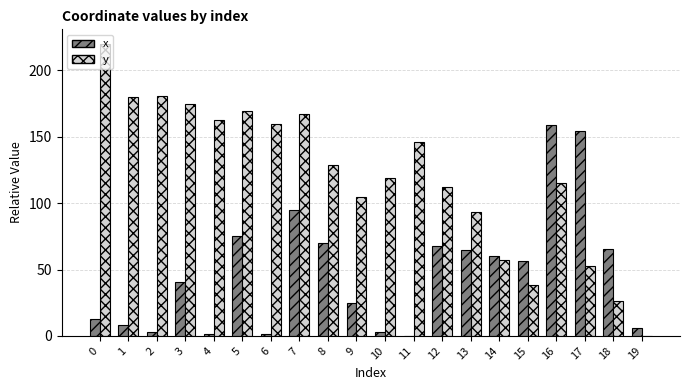

Is the value of y at 3 greater than the value of x at 7?

Yes